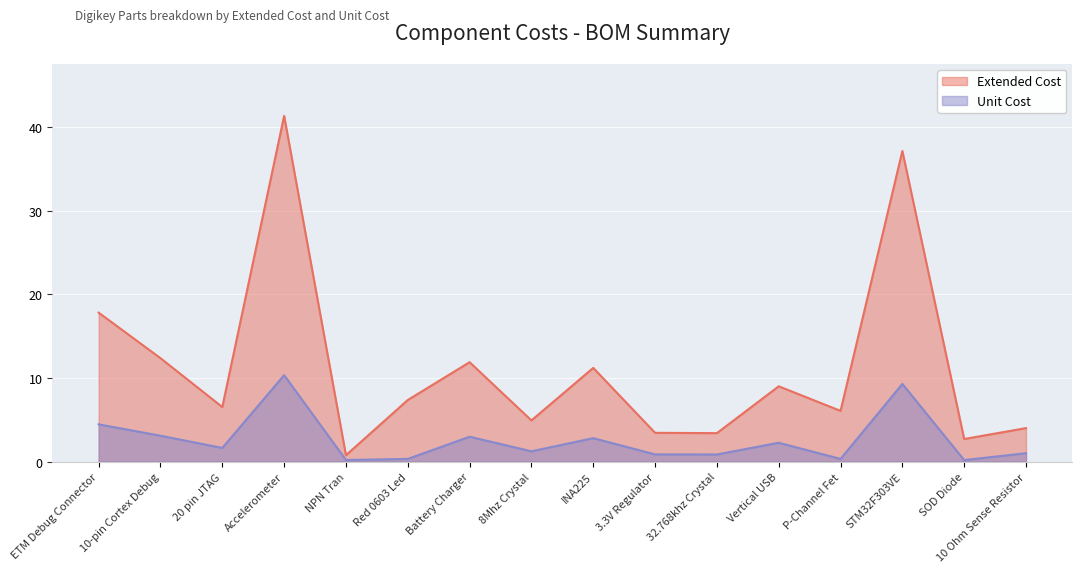

Reading right to left, what are all the values shown in this chart?

Extended Cost: 10 Ohm Sense Resistor=4.0	SOD Diode=2.7	STM32F303VE=37.1	P-Channel Fet=6.1	Vertical USB=9.0	32.768khz Crystal=3.4	3.3V Regulator=3.4	INA225=11.2	8Mhz Crystal=4.9	Battery Charger=11.9	Red 0603 Led=7.4	NPN Tran=0.8	Accelerometer=41.3	20 pin JTAG=6.5	10-pin Cortex Debug=12.4	ETM Debug Connector=17.8
Unit Cost: 10 Ohm Sense Resistor=1.0	SOD Diode=0.2	STM32F303VE=9.3	P-Channel Fet=0.3	Vertical USB=2.2	32.768khz Crystal=0.8	3.3V Regulator=0.9	INA225=2.8	8Mhz Crystal=1.2	Battery Charger=3.0	Red 0603 Led=0.3	NPN Tran=0.2	Accelerometer=10.3	20 pin JTAG=1.6	10-pin Cortex Debug=3.1	ETM Debug Connector=4.5